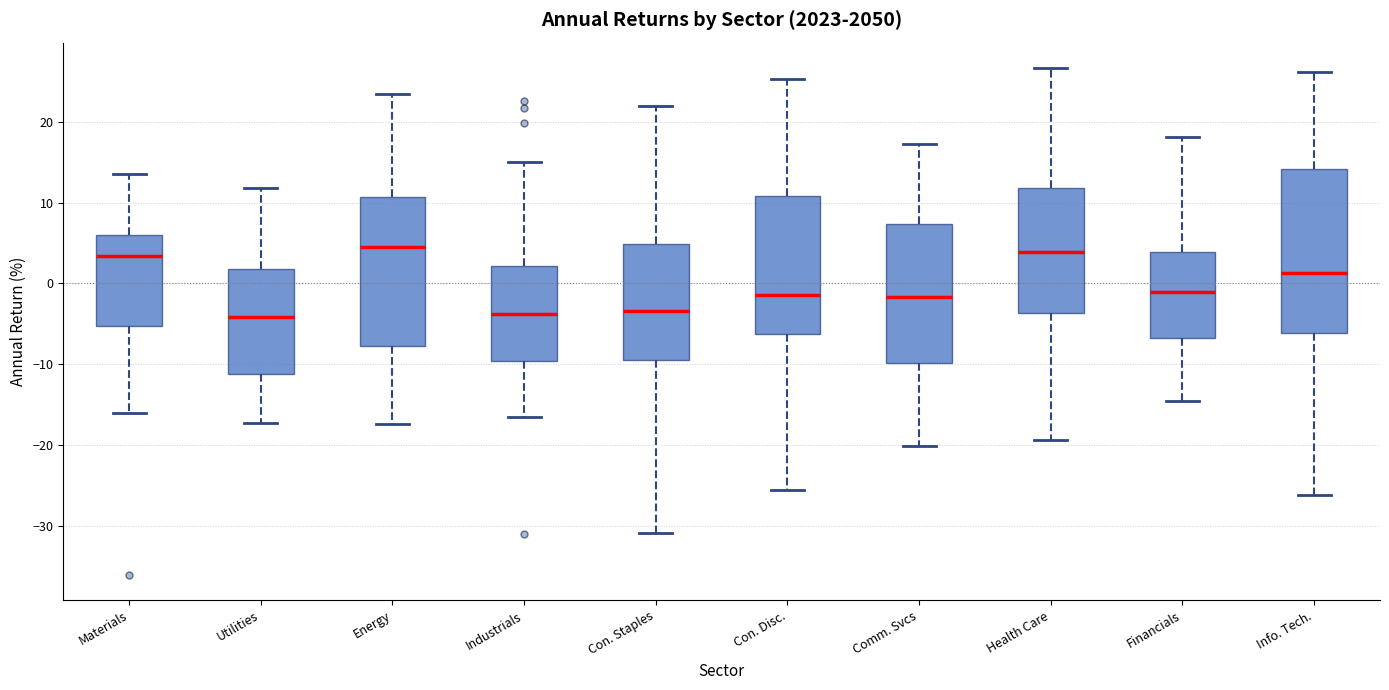

Where does the lower whisker of the box for Comm. Svcs end on the y-axis? The values are not printed on the chart, so give them approximately, as read against the axis.

-20